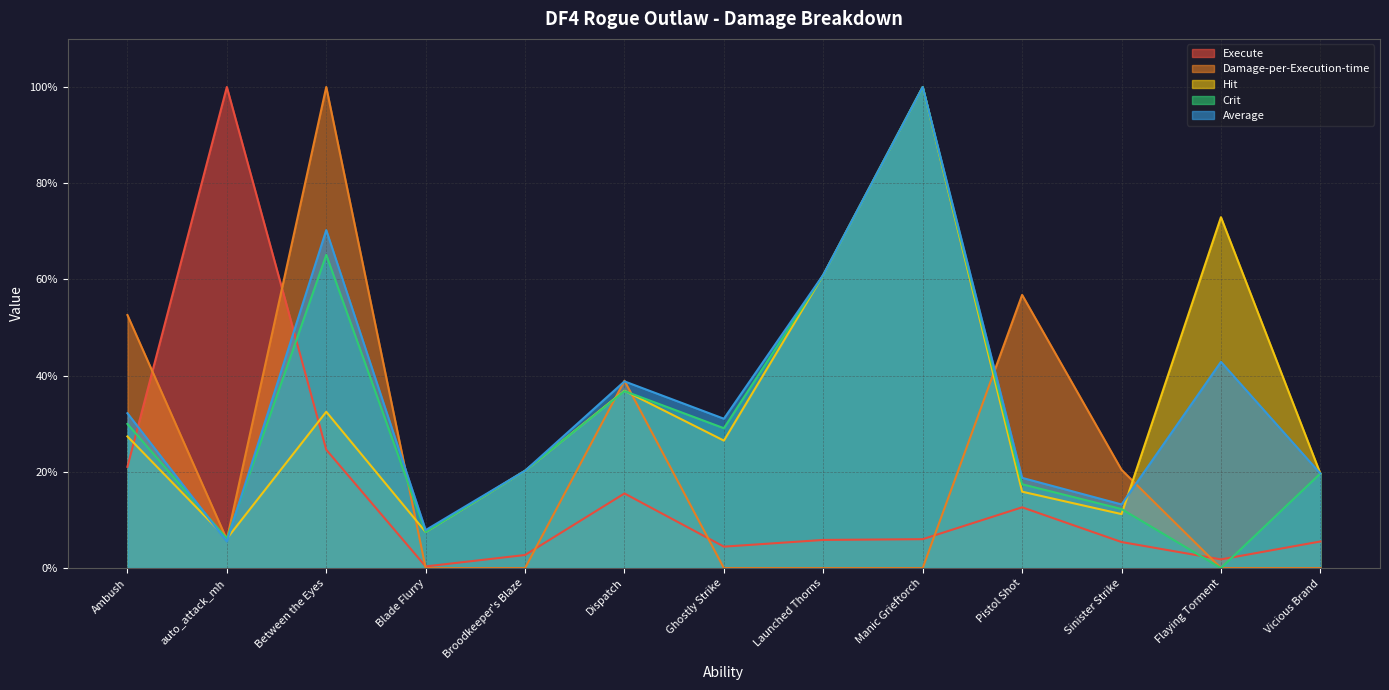

Reading left to right, extract all data points from this chart.

Execute: 21.0	100.0	24.6	0.3	2.7	15.5	4.5	5.8	6.0	12.6	5.4	1.8	5.5
Damage-per-Execution-time: 52.6	5.9	100.0	0.0	0.0	38.9	0.0	0.0	0.0	56.8	20.4	0.0	0.0
Hit: 27.4	6.1	32.5	7.5	20.2	36.9	26.5	60.9	100.0	15.9	11.2	72.9	19.6
Crit: 30.0	6.1	65.1	7.5	20.2	36.8	29.1	60.9	100.0	17.4	12.3	0.0	19.7
Average: 32.2	5.5	70.2	7.9	20.2	38.8	31.0	61.0	100.0	18.8	13.2	42.9	19.7